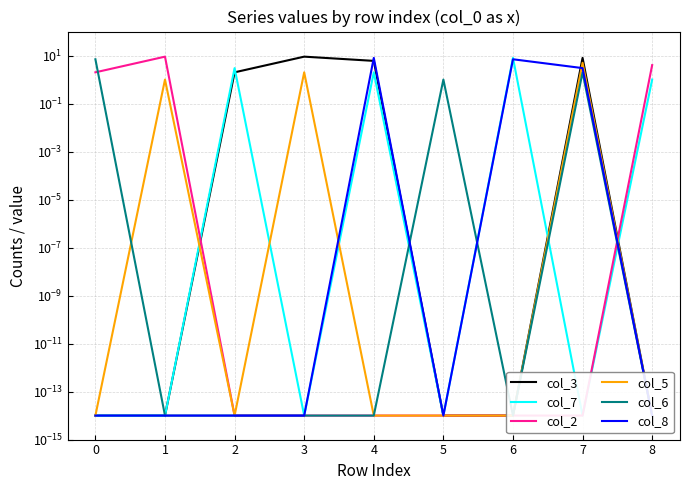

Which series has the widest spread of values?

col_3